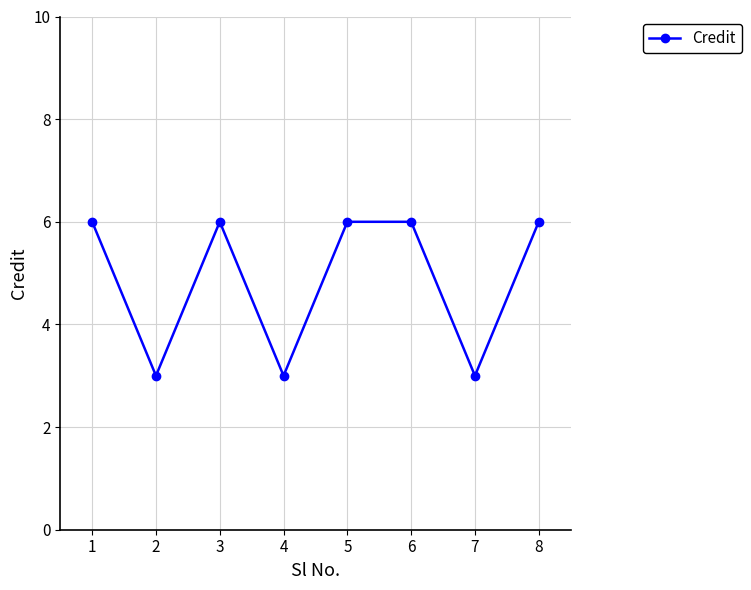

What is the maximum value shown in the chart?

6